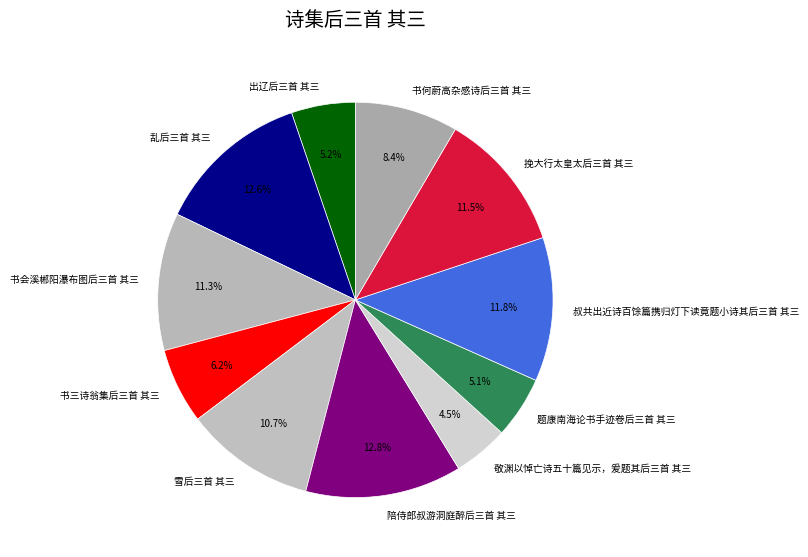

To the nearest percent, what is the average slice percentage?

9%